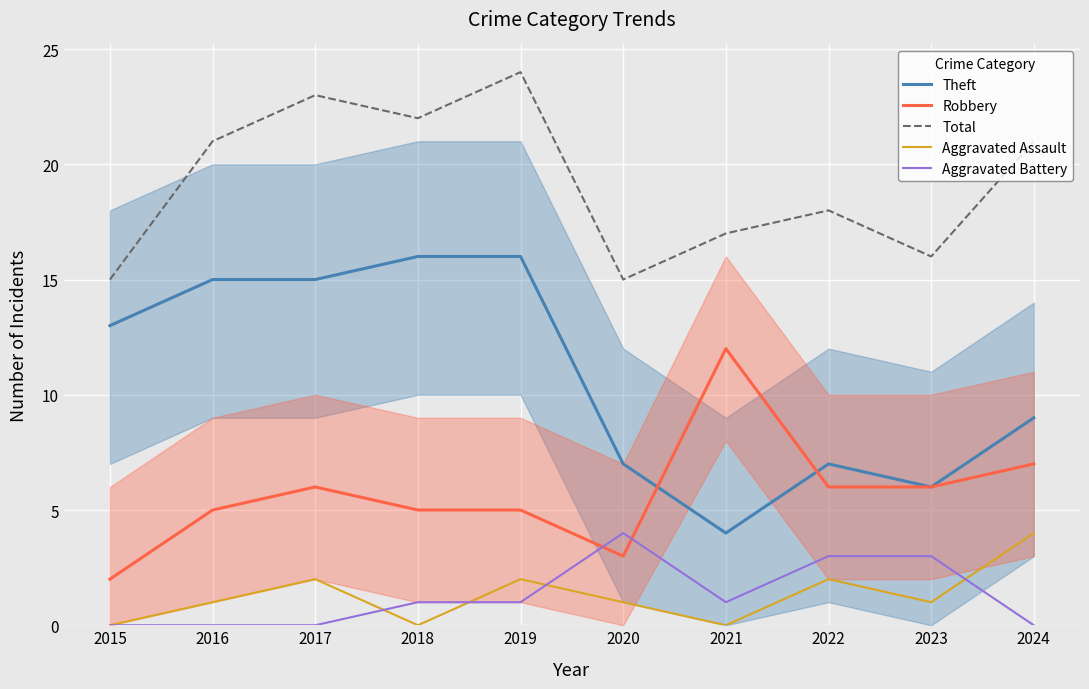

True or false: Aggravated Battery has a value of 2 at 2016.

False